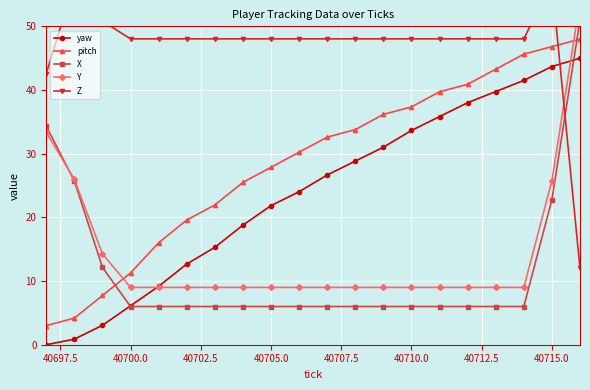

True or false: pitch and yaw intersect in this chart.

False